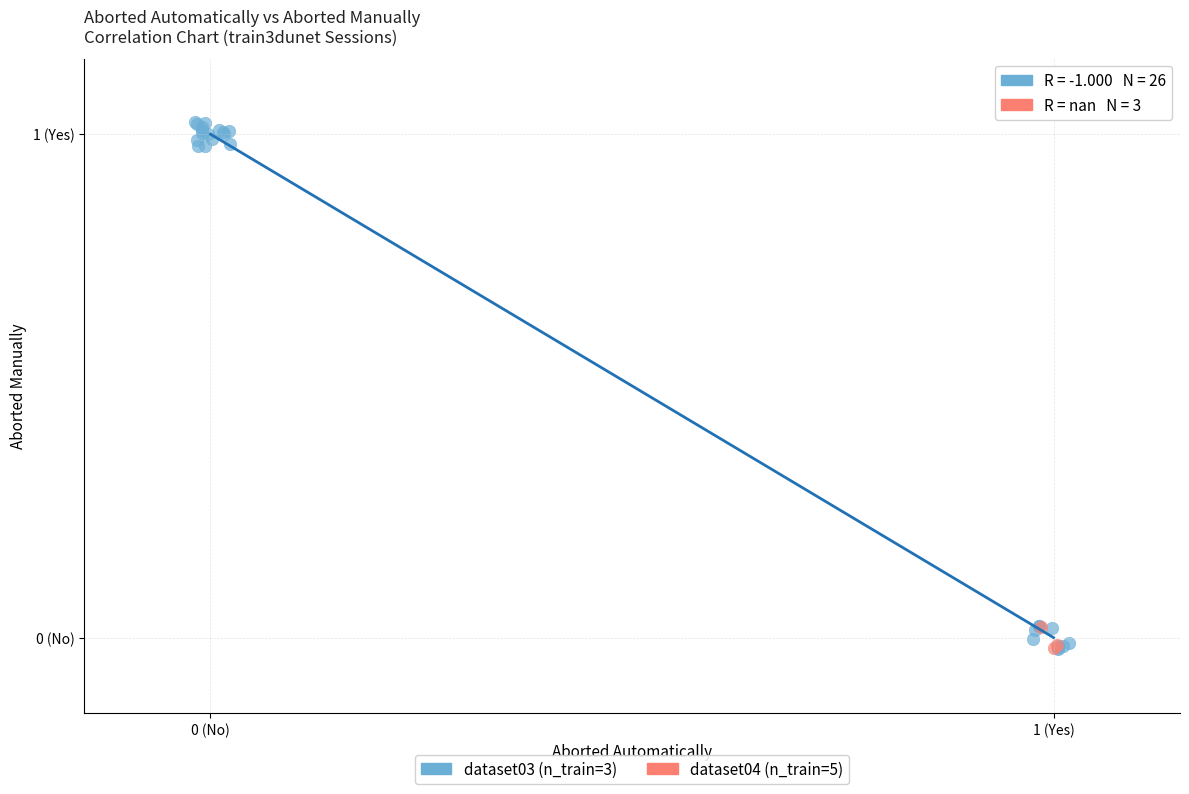

Which series contains the highest Y value?

dataset03 (n_train=3)